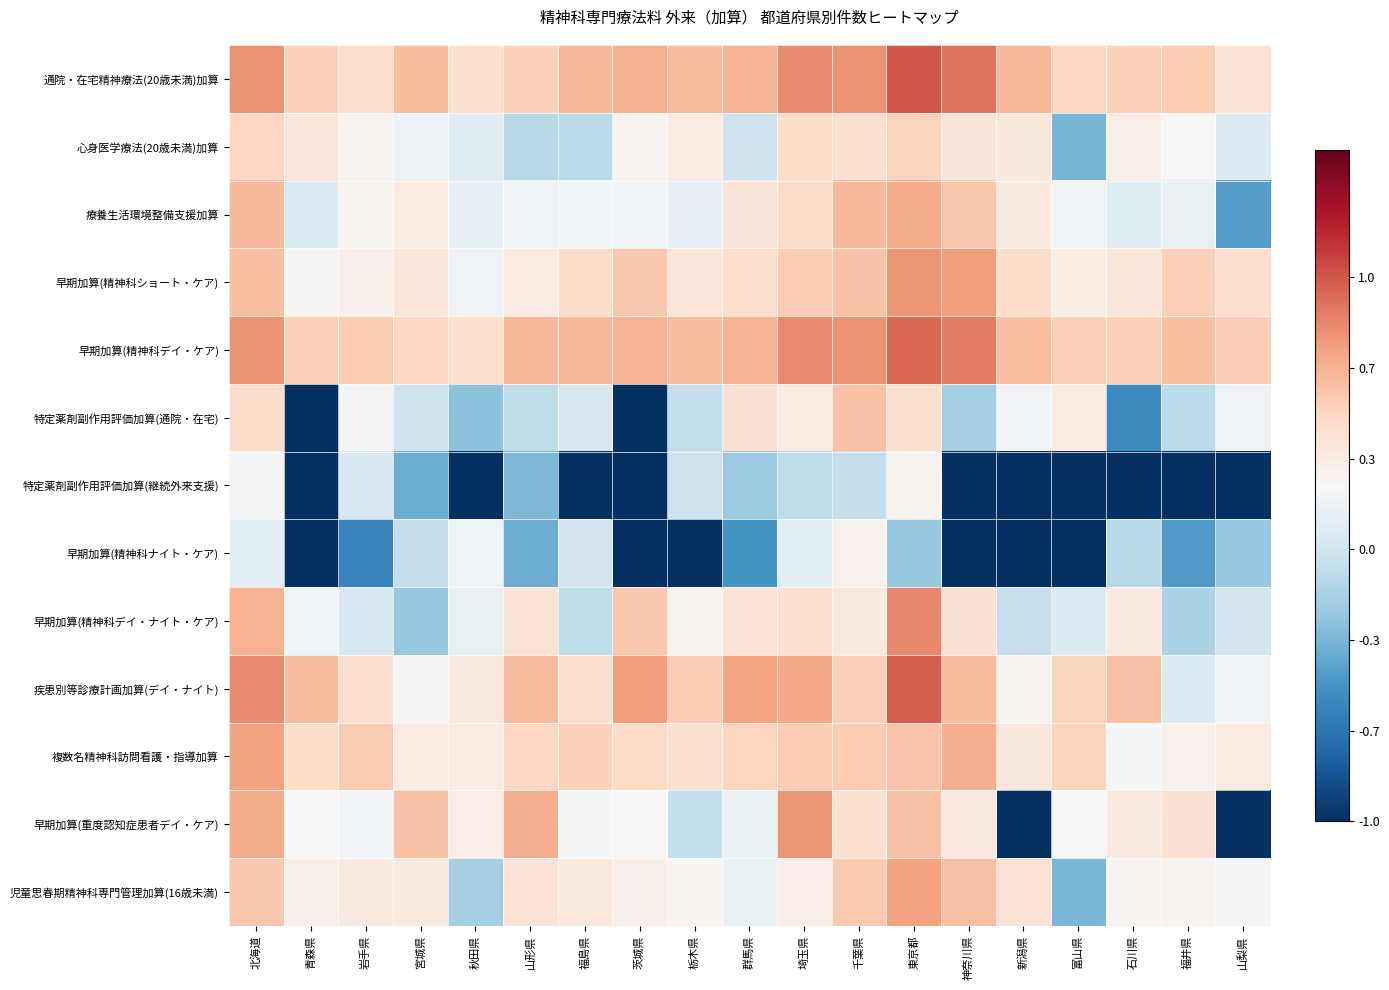

Reading left to right, what are all the values shown in this chart?

通院・在宅精神療法(20歳未満)加算: 北海道=10.9	青森県=9.2	岩手県=8.8	宮城県=9.8	秋田県=8.7	山形県=9.2	福島県=9.9	茨城県=10.1	栃木県=9.9	群馬県=10.0	埼玉県=11.1	千葉県=10.9	東京都=12.1	神奈川県=11.6	新潟県=9.9	富山県=9.0	石川県=9.2	福井県=9.4	山梨県=8.6
心身医学療法(20歳未満)加算: 北海道=9.0	青森県=8.4	岩手県=7.6	宮城県=7.1	秋田県=6.6	山形県=5.4	福島県=5.5	茨城県=7.6	栃木県=8.1	群馬県=6.0	埼玉県=8.9	千葉県=8.7	東京都=9.2	神奈川県=8.4	新潟県=8.3	富山県=4.0	石川県=7.9	福井県=7.5	山梨県=6.5
療養生活環境整備支援加算: 北海道=9.9	青森県=6.4	岩手県=7.6	宮城県=8.1	秋田県=6.8	山形県=7.2	福島県=7.3	茨城県=7.3	栃木県=6.9	群馬県=8.5	埼玉県=8.8	千葉県=9.9	東京都=10.3	神奈川県=9.6	新潟県=8.2	富山県=7.2	石川県=6.6	福井県=7.0	山梨県=3.4
早期加算(精神科ショート・ケア): 北海道=9.8	青森県=7.6	岩手県=7.9	宮城県=8.4	秋田県=7.3	山形県=8.1	福島県=8.9	茨城県=9.5	栃木県=8.4	群馬県=8.8	埼玉県=9.4	千葉県=9.7	東京都=10.8	神奈川県=10.6	新潟県=8.9	富山県=8.0	石川県=8.4	福井県=9.3	山梨県=8.7
早期加算(精神科デイ・ケア): 北海道=10.9	青森県=9.3	岩手県=9.4	宮城県=9.1	秋田県=8.8	山形県=10.0	福島県=10.0	茨城県=10.1	栃木県=9.8	群馬県=10.1	埼玉県=11.0	千葉県=10.8	東京都=11.8	神奈川県=11.3	新潟県=9.7	富山県=9.3	石川県=9.3	福井県=9.7	山梨県=9.4
特定薬剤副作用評価加算(通院・在宅): 北海道=8.8	青森県=0.0	岩手県=7.4	宮城県=5.9	秋田県=4.4	山形県=5.6	福島県=6.3	茨城県=0.0	栃木県=5.7	群馬県=8.6	埼玉県=8.1	千葉県=9.7	東京都=8.7	神奈川県=4.9	新潟県=7.2	富山県=8.1	石川県=2.7	福井県=5.5	山梨県=7.2
特定薬剤副作用評価加算(継続外来支援): 北海道=7.4	青森県=0.0	岩手県=6.3	宮城県=3.8	秋田県=0.0	山形県=4.1	福島県=0.0	茨城県=0.0	栃木県=5.9	群馬県=4.8	埼玉県=5.6	千葉県=5.7	東京都=7.8	神奈川県=0.0	新潟県=0.0	富山県=0.0	石川県=0.0	福井県=0.0	山梨県=0.0
早期加算(精神科ナイト・ケア): 北海道=6.7	青森県=0.0	岩手県=2.6	宮城県=5.7	秋田県=7.2	山形県=3.8	福島県=6.1	茨城県=0.0	栃木県=0.0	群馬県=3.0	埼玉県=6.7	千葉県=7.8	東京都=4.6	神奈川県=0.0	新潟県=0.0	富山県=0.0	石川県=5.4	福井県=3.3	山梨県=4.7
早期加算(精神科デイ・ナイト・ケア): 北海道=10.1	青森県=7.3	岩手県=6.3	宮城県=4.6	秋田県=6.9	山形県=8.6	福島県=5.6	茨城県=9.5	栃木県=7.7	群馬県=8.5	埼玉県=8.8	千葉県=8.2	東京都=11.1	神奈川県=8.7	新潟県=5.8	富山県=6.5	石川県=8.3	福井県=5.1	山梨県=6.1
疾患別等診療計画加算(デイ・ナイト): 北海道=11.0	青森県=9.8	岩手県=8.7	宮城県=7.6	秋田県=8.2	山形県=9.8	福島県=8.7	茨城県=10.6	栃木県=9.4	群馬県=10.4	埼玉県=10.3	千葉県=9.3	東京都=12.1	神奈川県=9.8	新潟県=7.7	富山県=9.2	石川県=9.7	福井県=6.4	山梨県=7.3
複数名精神科訪問看護・指導加算: 北海道=10.5	青森県=8.9	岩手県=9.4	宮城県=8.1	秋田県=8.1	山形県=9.1	福島県=9.2	茨城県=8.9	栃木県=8.7	群馬県=9.1	埼玉県=9.4	千葉県=9.4	東京都=9.6	神奈川県=10.2	新潟県=8.4	富山県=9.2	石川県=7.4	福井県=7.8	山梨県=8.1
早期加算(重度認知症患者デイ・ケア): 北海道=10.3	青森県=7.5	岩手県=7.3	宮城県=9.7	秋田県=8.0	山形県=10.2	福島県=7.4	茨城県=7.5	栃木県=5.6	群馬県=7.0	埼玉県=10.8	千葉県=8.7	東京都=9.7	神奈川県=8.2	新潟県=0.0	富山県=7.5	石川県=8.2	福井県=8.6	山梨県=0.0
児童思春期精神科専門管理加算(16歳未満): 北海道=9.5	青森県=7.9	岩手県=8.1	宮城県=8.2	秋田県=5.0	山形県=8.6	福島県=8.3	茨城県=7.9	栃木県=7.7	群馬県=7.0	埼玉県=8.0	千葉県=9.5	東京都=10.5	神奈川県=9.7	新潟県=8.6	富山県=4.1	石川県=7.6	福井県=7.7	山梨県=7.4